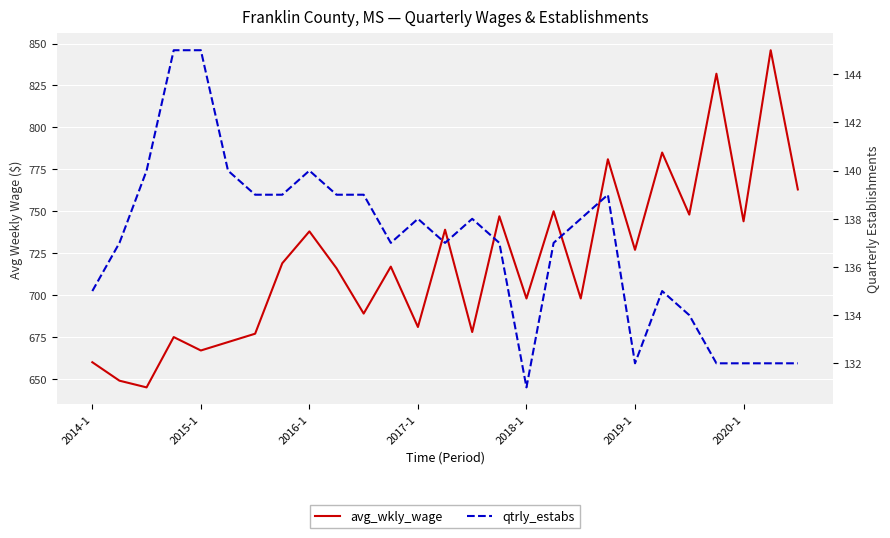

How many lines are shown in the chart?

2